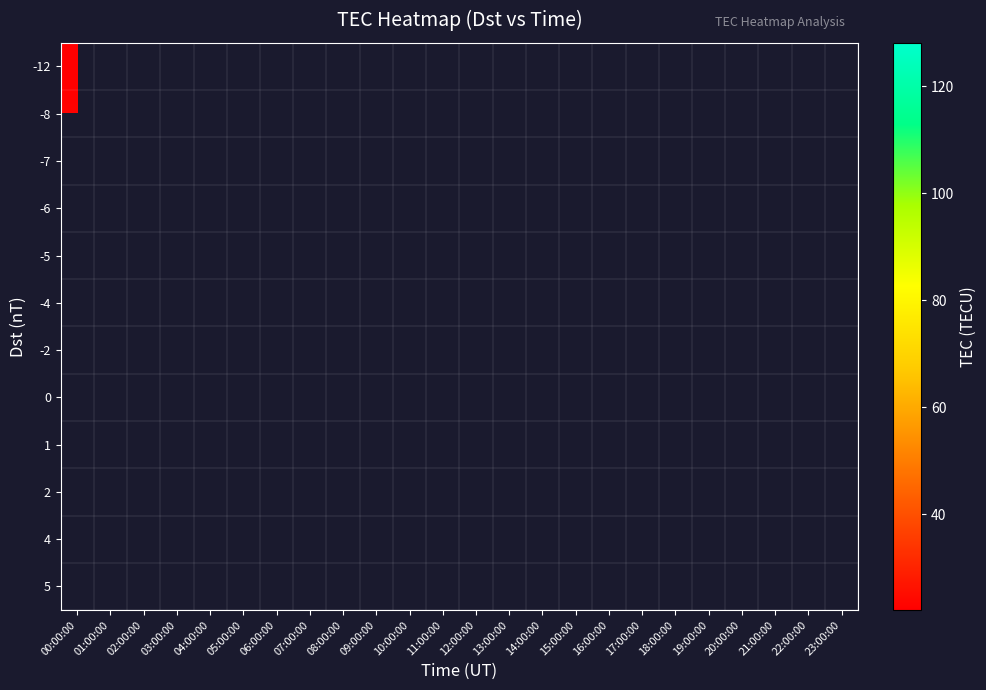

What is the maximum value for -12?

22.1